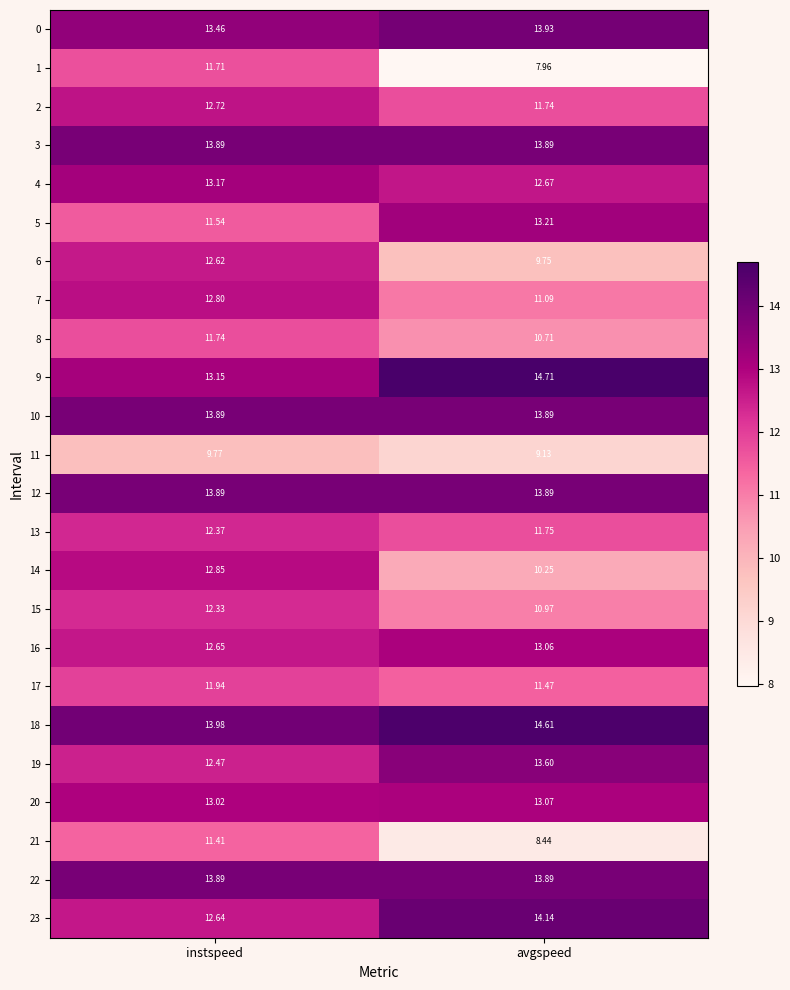

List the labels in order of 16 value, largest first.

avgspeed, instspeed